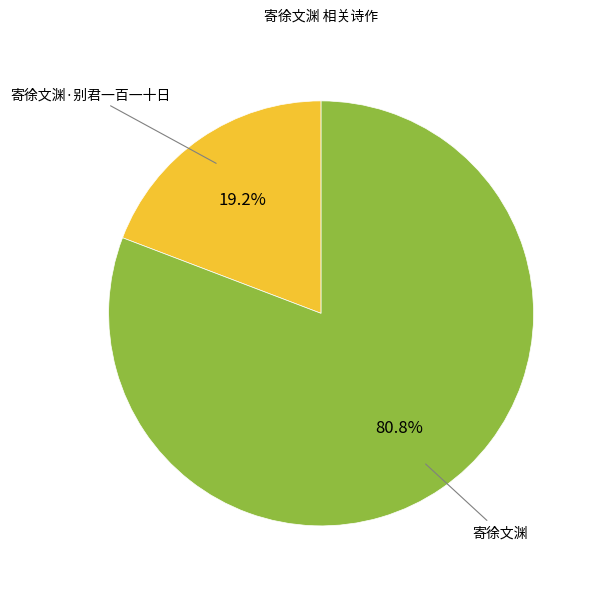

Between 寄徐文渊·别君一百一十日 and 寄徐文渊, which is larger?

寄徐文渊